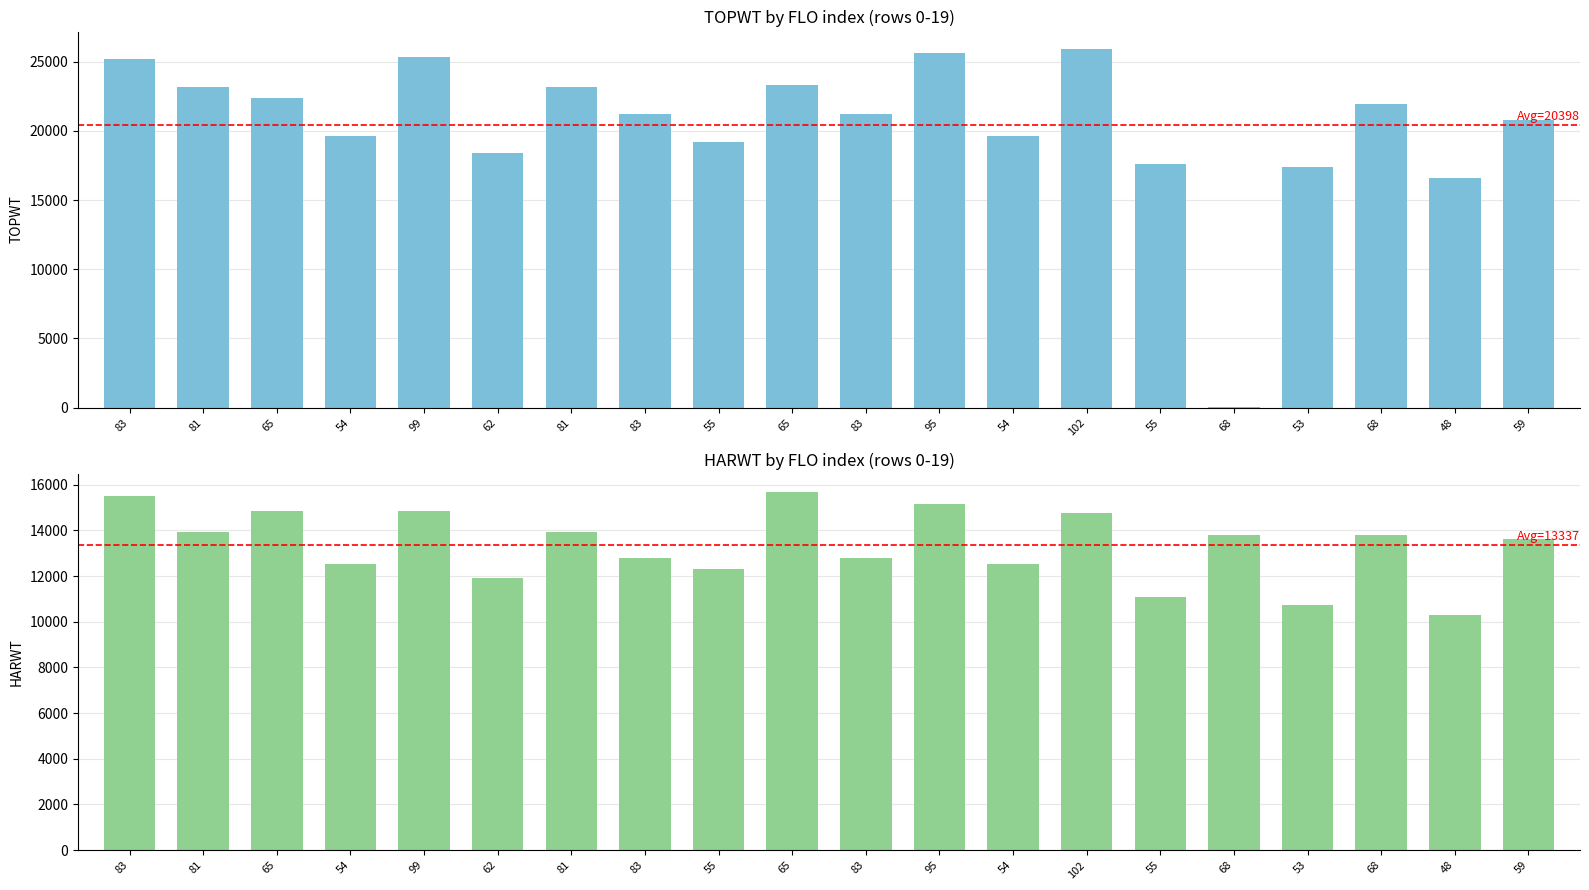

List the labels in order of HARWT value, largest first.

65, 83, 95, 65, 99, 102, 81, 81, 68, 68, 59, 83, 83, 54, 54, 55, 62, 55, 53, 48